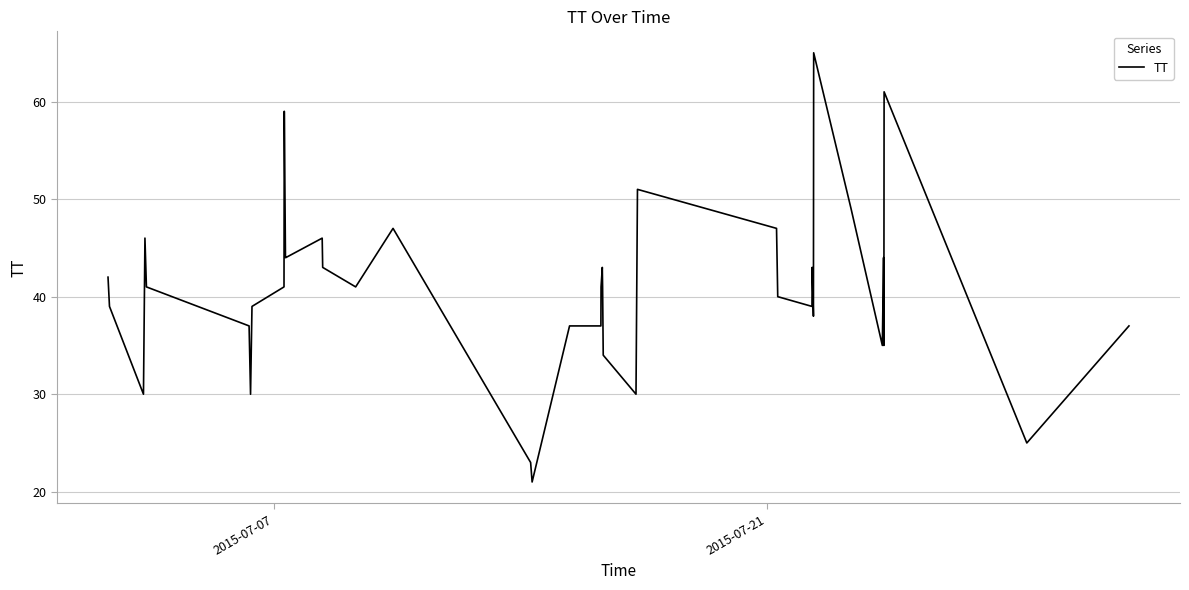

What is the difference between the maximum and minimum values?

44